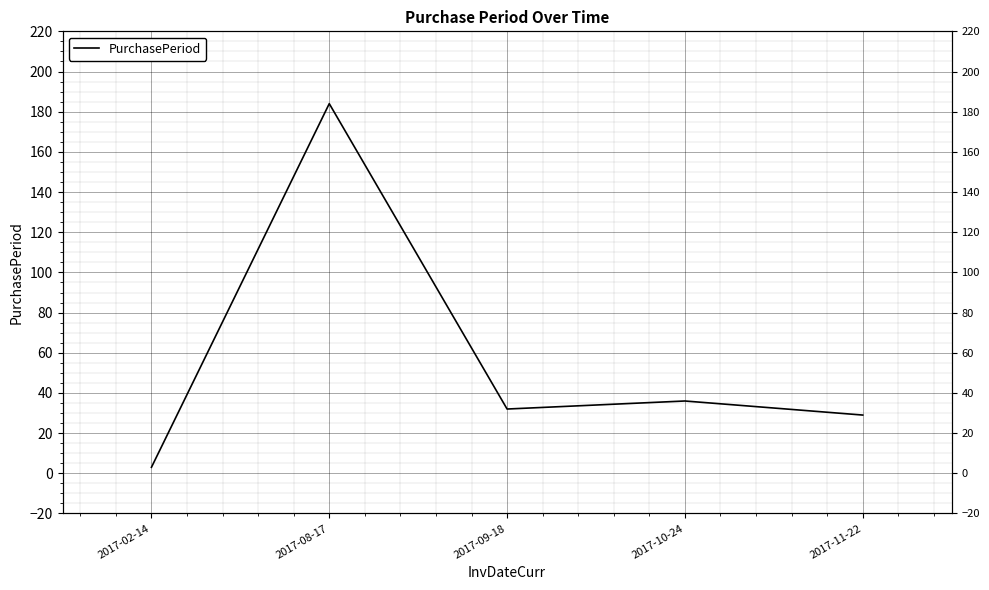

Rank the categories by value from lowest to highest.

2017-02-14, 2017-11-22, 2017-09-18, 2017-10-24, 2017-08-17